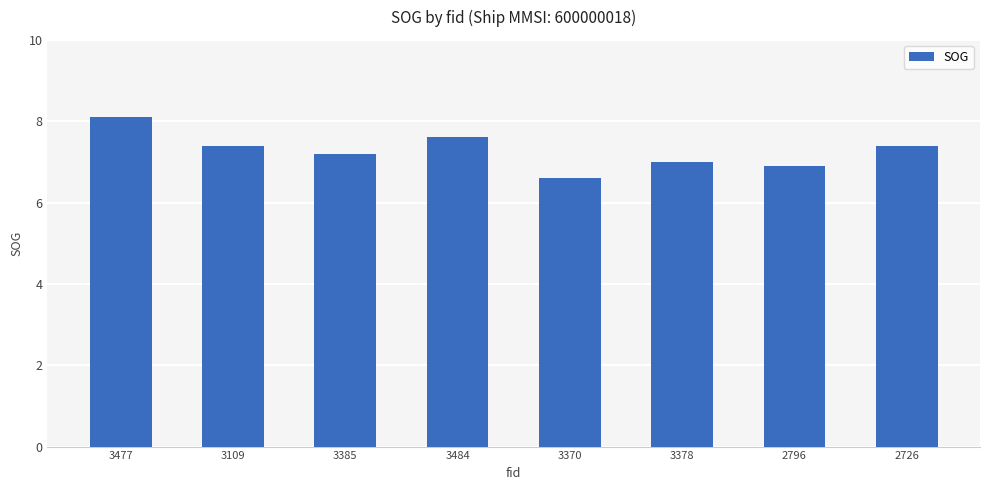

Are the bars grouped side by side (vs. stacked)?

No